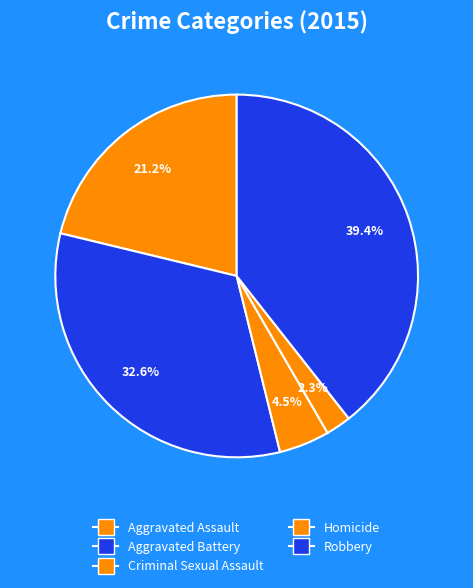

How many slices are in this pie chart?

5